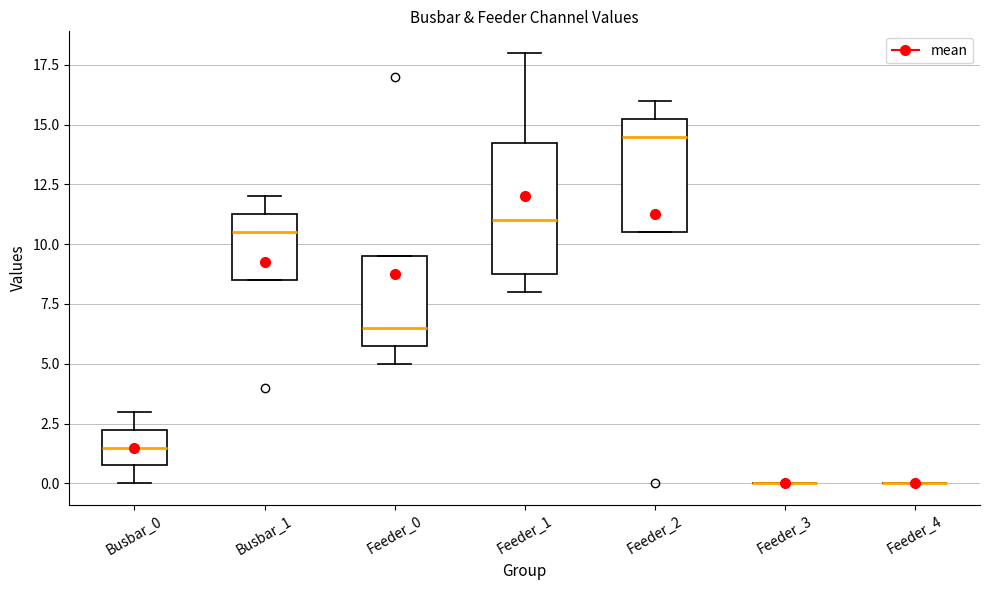

Reading left to right, read every box against the y-axis: the position of its median line, the range the box covers, and the ends of its whiskers. The values are not printed on the chart, so give them approximately, as read against the axis.

Busbar_0: median 1.5, box 1.0 to 2.5, whiskers 0.0 to 3.0
Busbar_1: median 10.5, box 8.5 to 11.5, whiskers 8.5 to 12.0
Feeder_0: median 6.5, box 6.0 to 9.5, whiskers 5.0 to 9.5
Feeder_1: median 11.0, box 9.0 to 14.5, whiskers 8.0 to 18.0
Feeder_2: median 14.5, box 10.5 to 15.5, whiskers 10.5 to 16.0
Feeder_3: box collapsed to a line at 0.0, whiskers 0.0 to 0.0
Feeder_4: box collapsed to a line at 0.0, whiskers 0.0 to 0.0